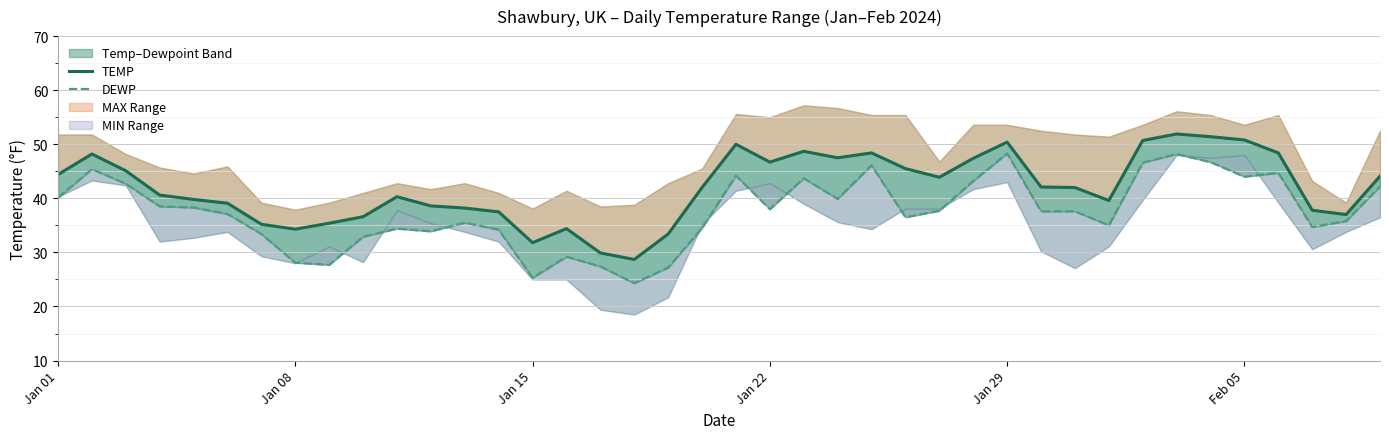

True or false: DEWP and TEMP cross at least once.

False